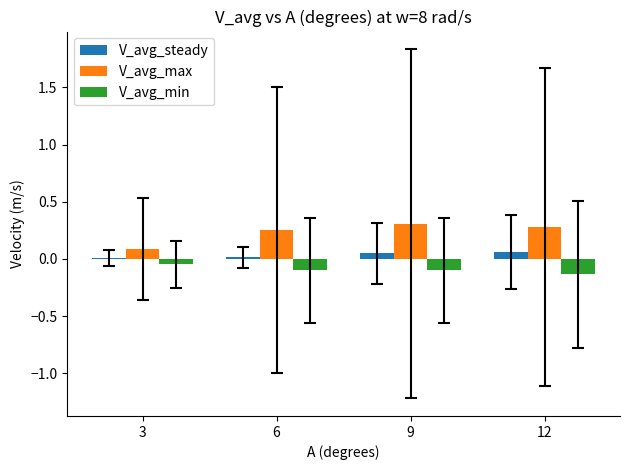

Count the V_avg_steady values in the range 0 to 1.

4